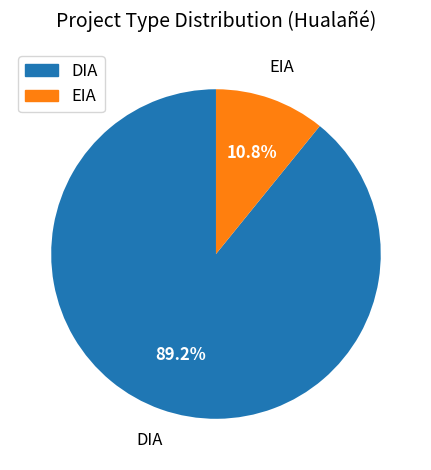

True or false: EIA accounts for 11% of the total.

True